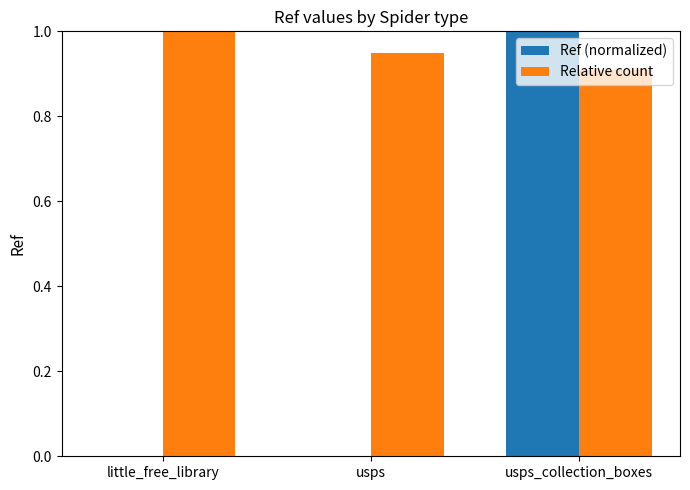

What is the sum of all Ref (normalized) values?

1.0